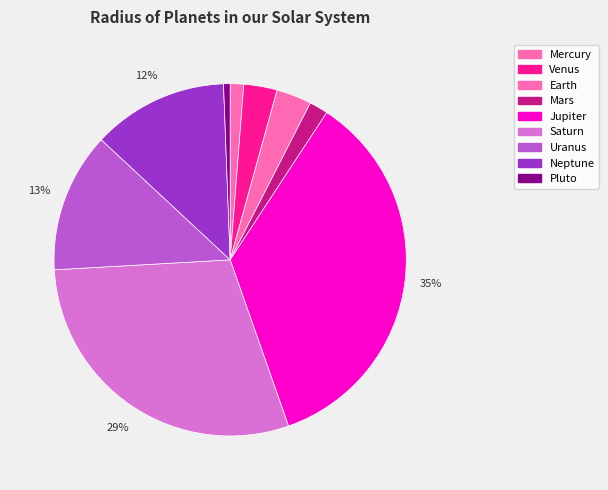

Count the number of slices in the pie.

9